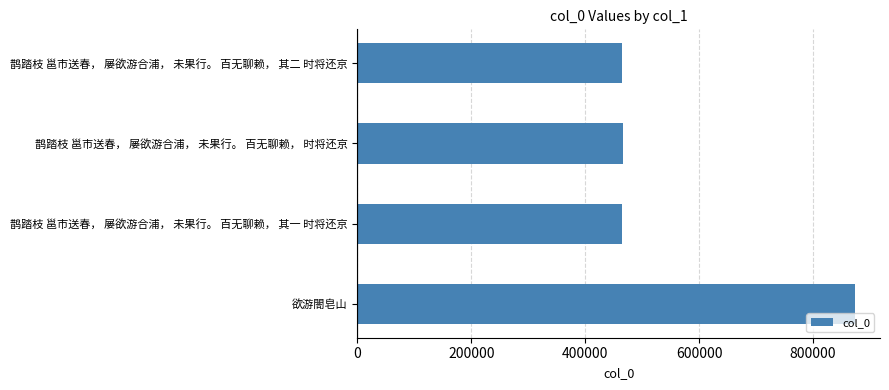

How many values are below 467196?

2